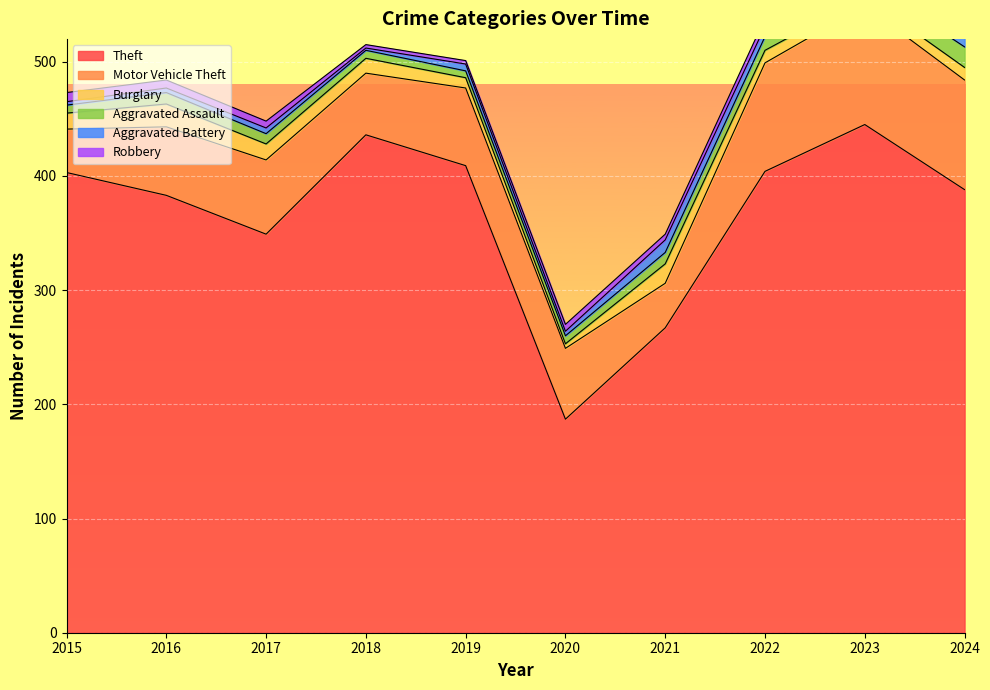

True or false: Motor Vehicle Theft and Theft cross at least once.

False